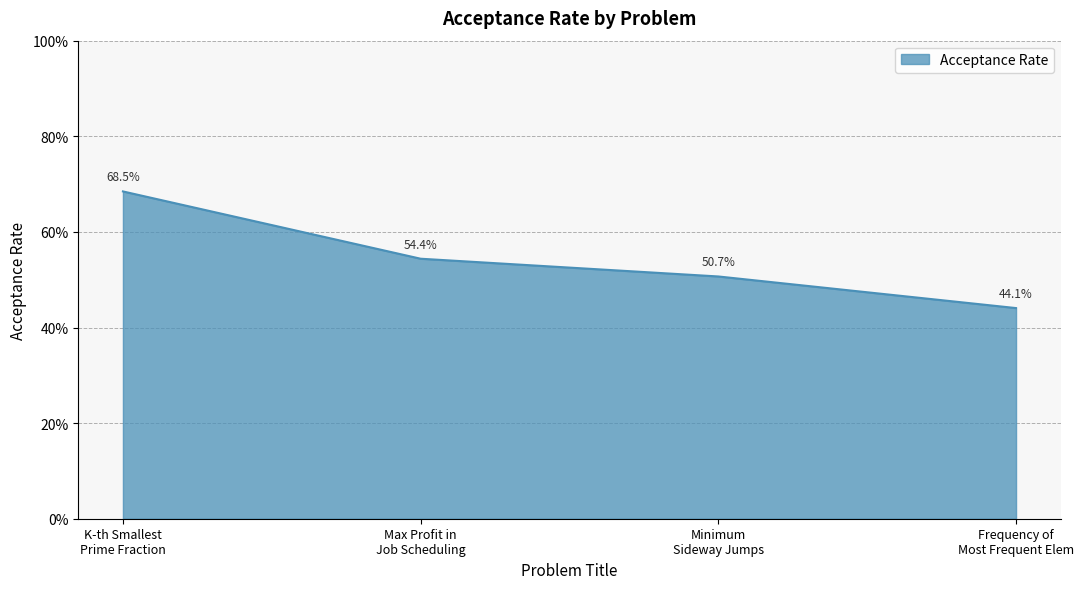

Rank the categories by value from lowest to highest.

Frequency of Most Frequent Elem, Minimum Sideway Jumps, Max Profit in Job Scheduling, K-th Smallest Prime Fraction